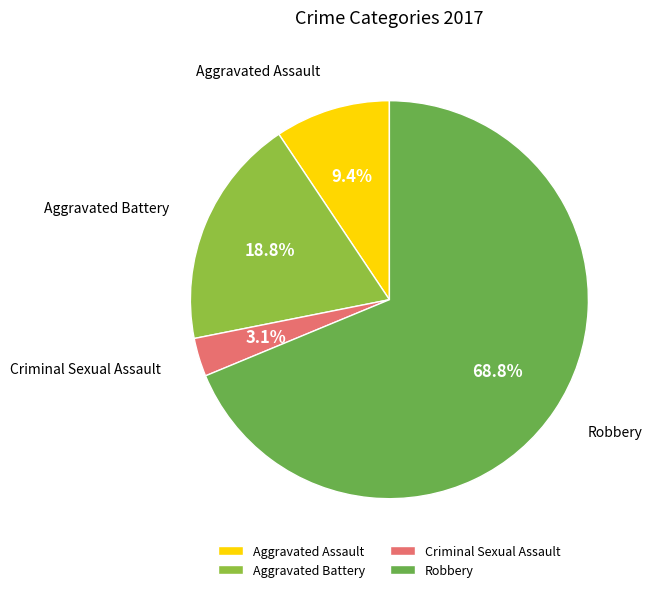

What percentage is the Robbery slice, to the nearest percent?

69%